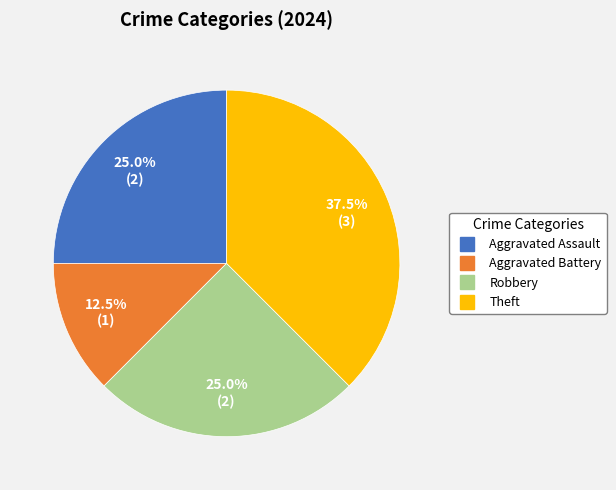

Do Theft and Robbery together represent more than half of the pie?

Yes